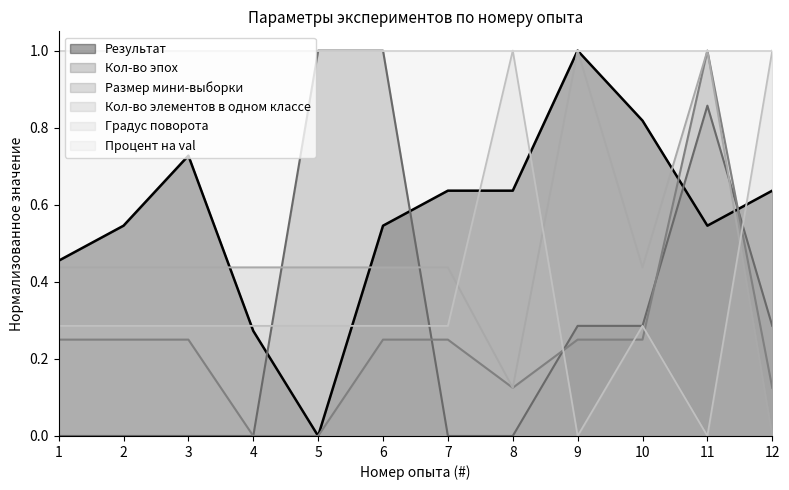

At which label does Результат reach its minimum?

5